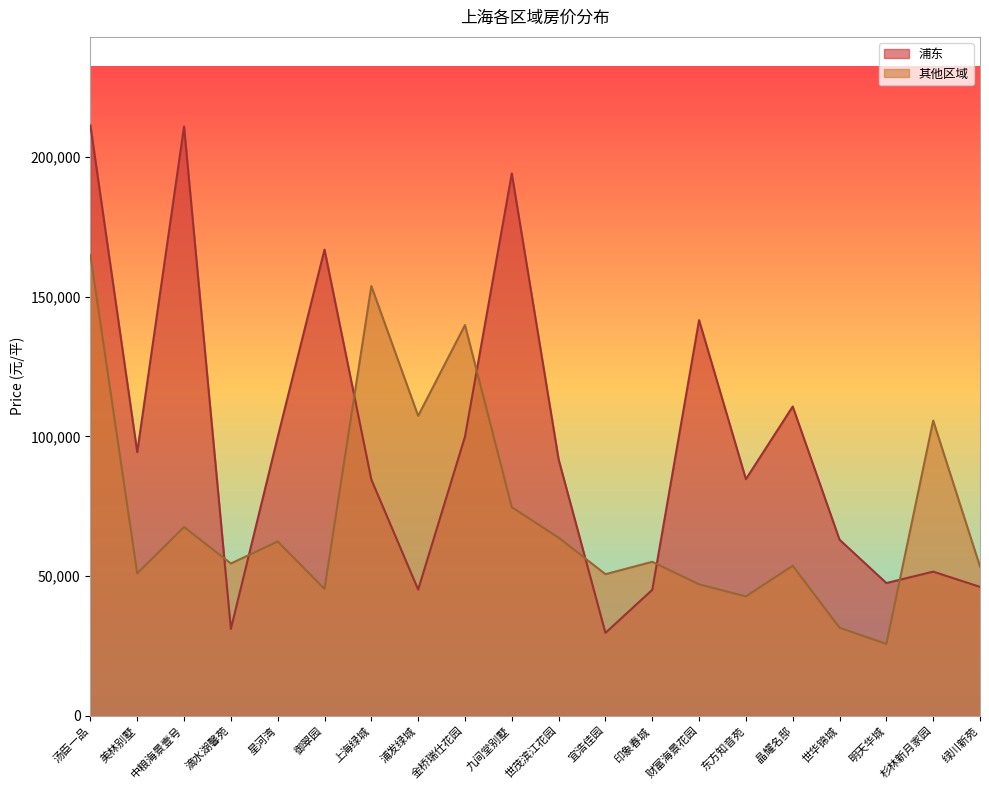

What is the total value across all series at 财富海景花园?

188697